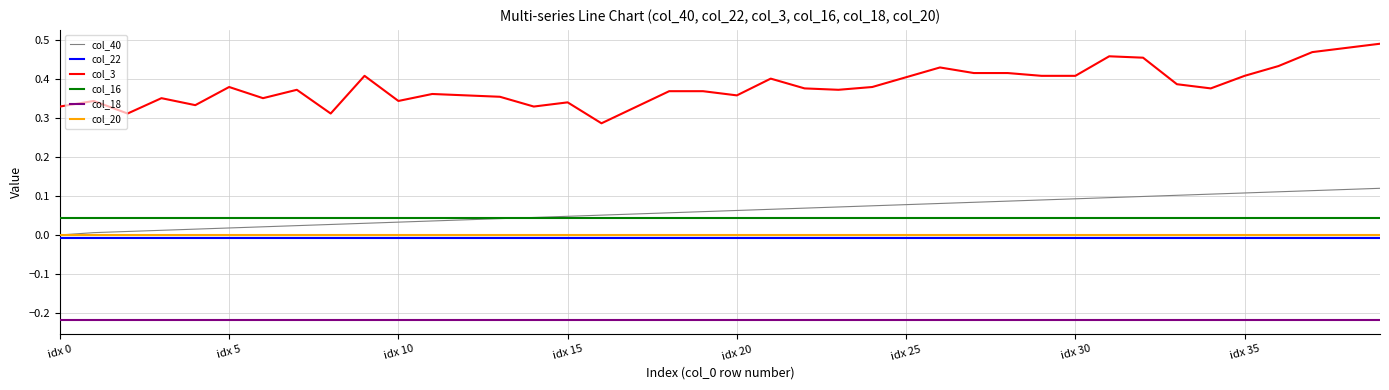

True or false: col_20 and col_16 intersect in this chart.

False